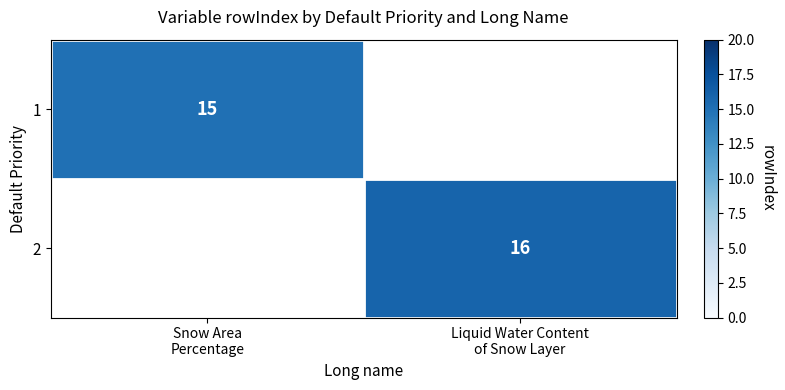

The value of 1 at Snow Area Percentage is 15.0. True or false?

True